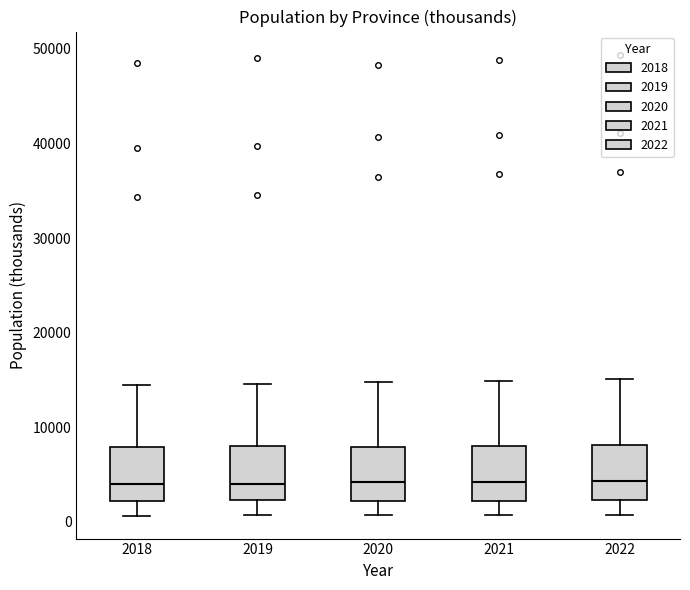

Reading left to right, transcribe this box plot: for each box, give where its median line is, the range the box spans, and where its two whiskers end, as read against the y-axis. The values are not printed on the chart, so give them approximately, as read against the axis.

2018: median 4000, box 2000 to 8000, whiskers 1000 to 14000
2019: median 4000, box 2000 to 8000, whiskers 1000 to 15000
2020: median 4000, box 2000 to 8000, whiskers 1000 to 15000
2021: median 4000, box 2000 to 8000, whiskers 1000 to 15000
2022: median 4000, box 2000 to 8000, whiskers 1000 to 15000